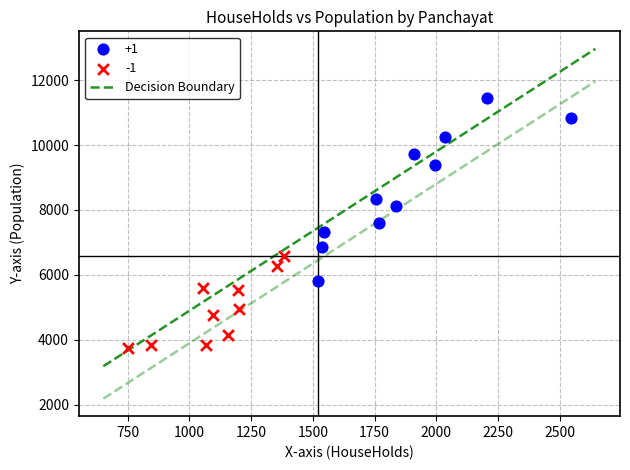

Which series has the largest Y range (max minus min)?

+1